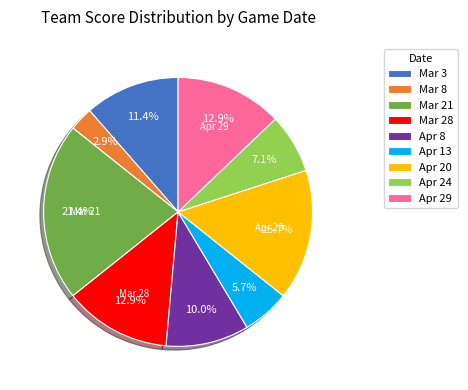

Is there any slice that represents more than half of the pie?

No